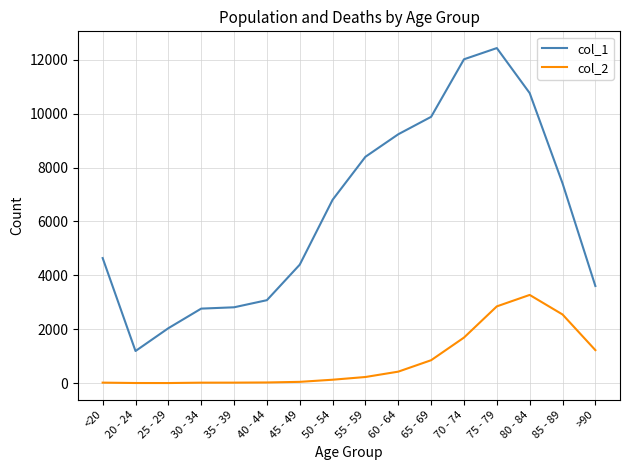

Which series has the widest spread of values?

col_1